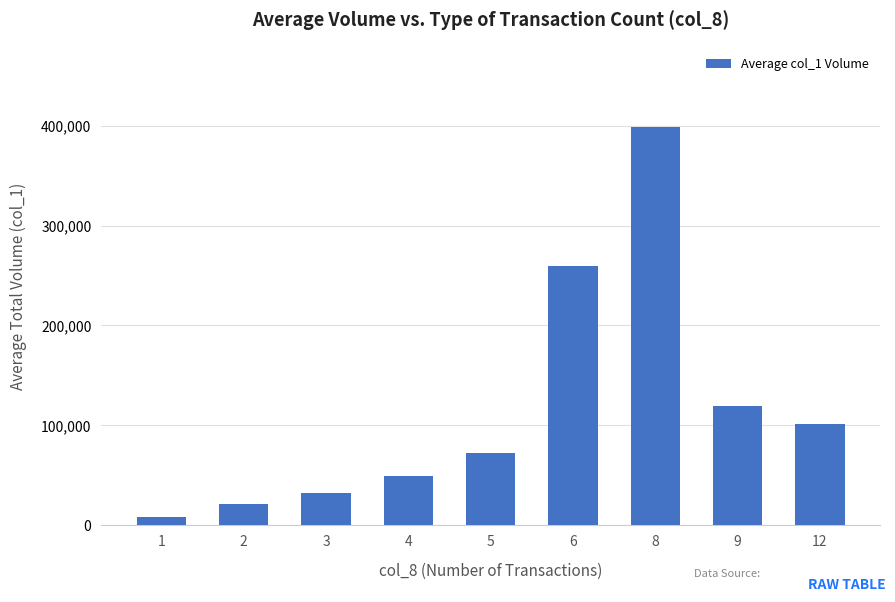

At which category does the chart reach its peak across all series?

8